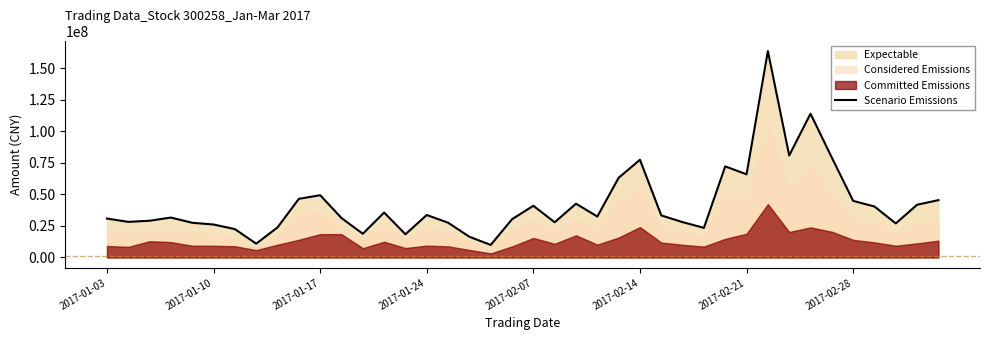

True or false: the data has more than 2 interior local peaks.

True